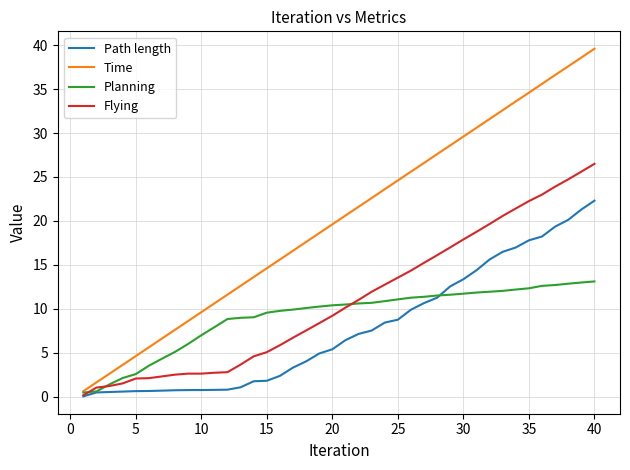

Which series has the largest range (max minus min)?

Time